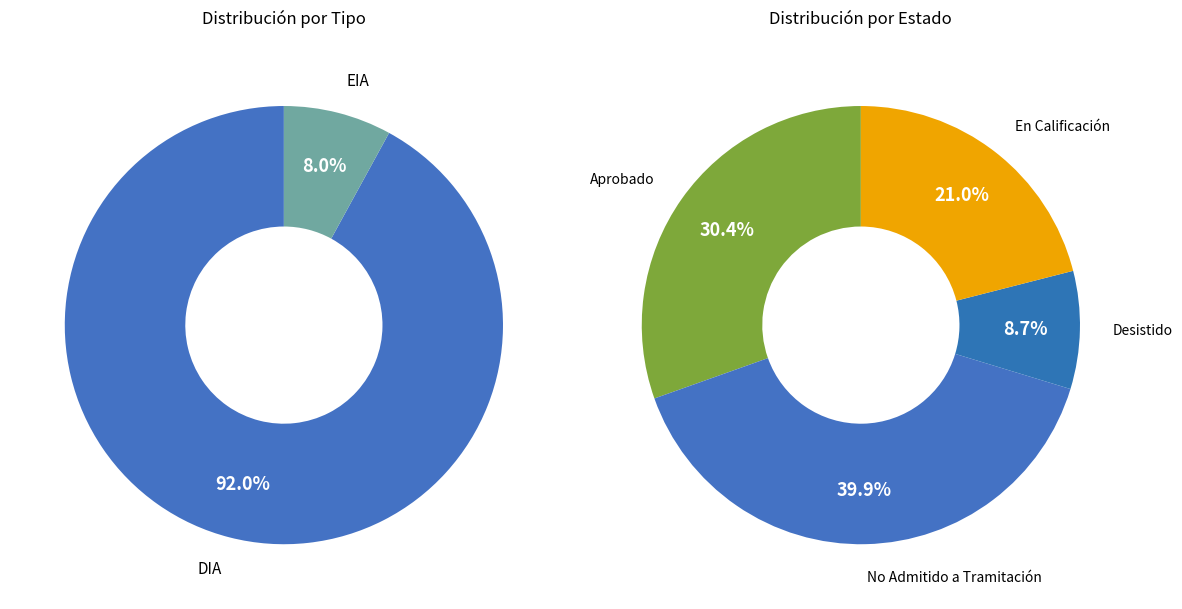

What is the smallest slice in the pie chart?

EIA